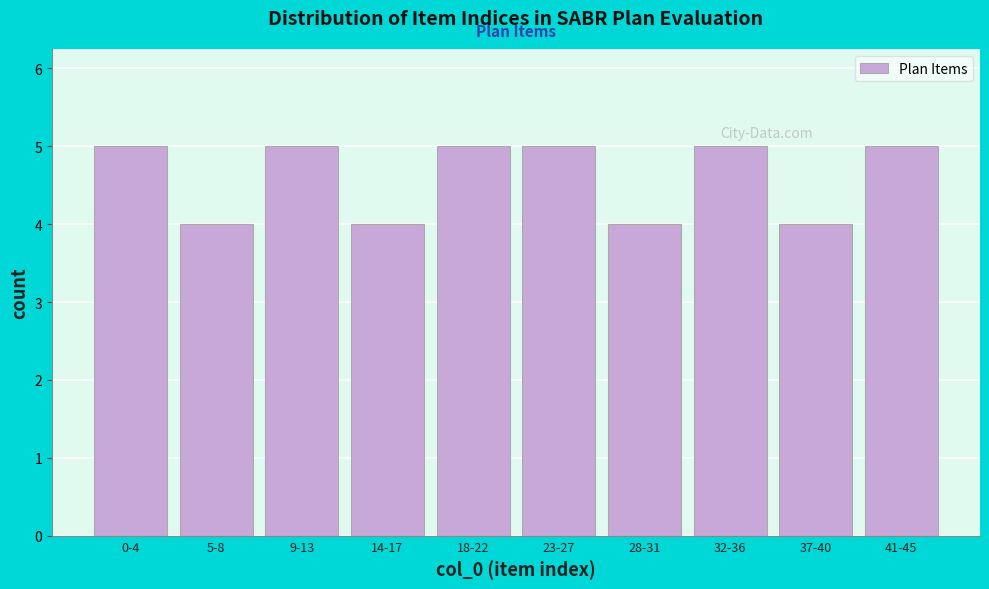

Reading left to right, list all the values displayed in this chart.

0-4=5	5-8=4	9-13=5	14-17=4	18-22=5	23-27=5	28-31=4	32-36=5	37-40=4	41-45=5